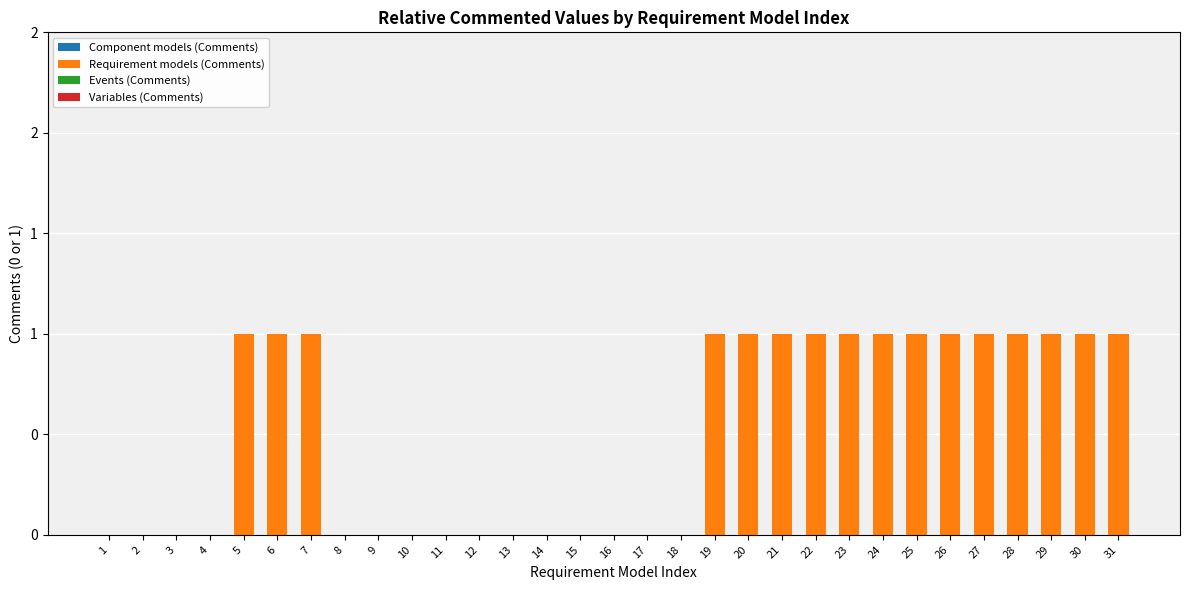

Reading left to right, list all the values displayed in this chart.

Component models (Comments): 0	0	0	0	0	0	0	0	0	0	0	0	0	0	0	0	0	0	0	0	0	0	0	0	0	0	0	0	0	0	0
Requirement models (Comments): 0	0	0	0	1	1	1	0	0	0	0	0	0	0	0	0	0	0	1	1	1	1	1	1	1	1	1	1	1	1	1
Events (Comments): 0	0	0	0	0	0	0	0	0	0	0	0	0	0	0	0	0	0	0	0	0	0	0	0	0	0	0	0	0	0	0
Variables (Comments): 0	0	0	0	0	0	0	0	0	0	0	0	0	0	0	0	0	0	0	0	0	0	0	0	0	0	0	0	0	0	0